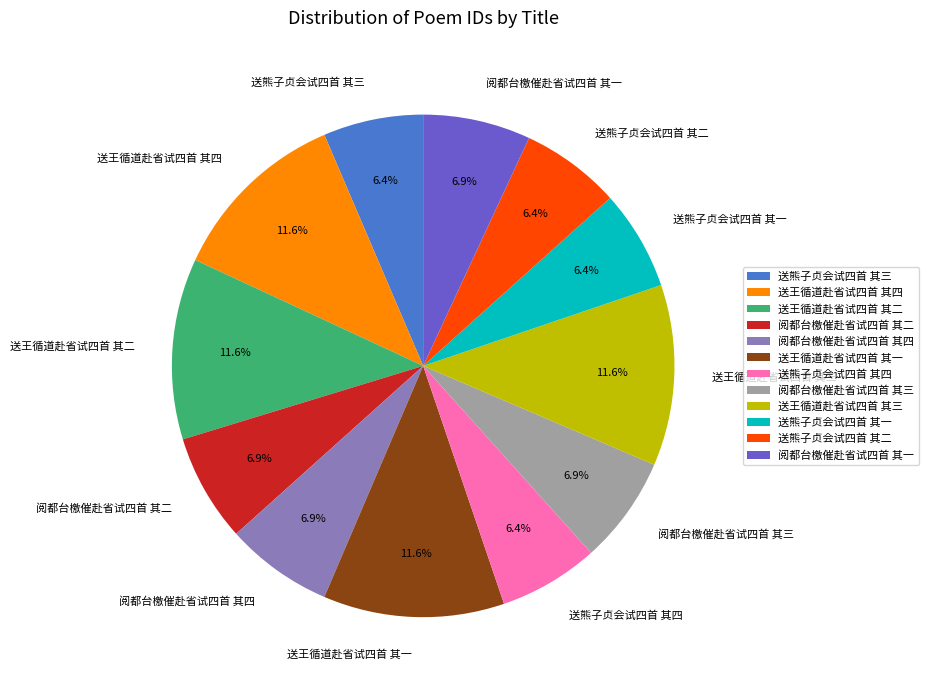

How many segments does this pie chart have?

12